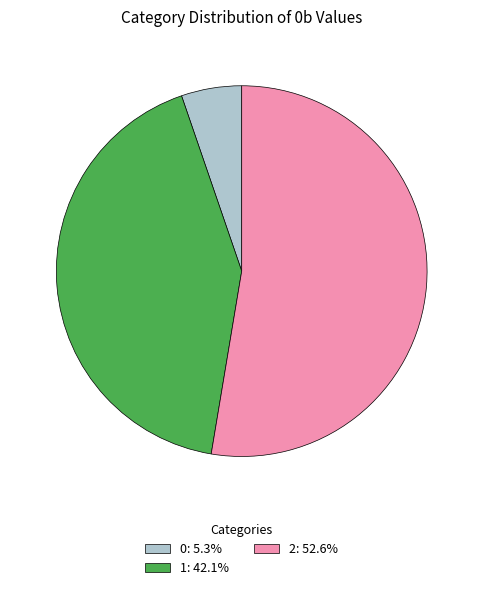

Count the number of slices in the pie.

3